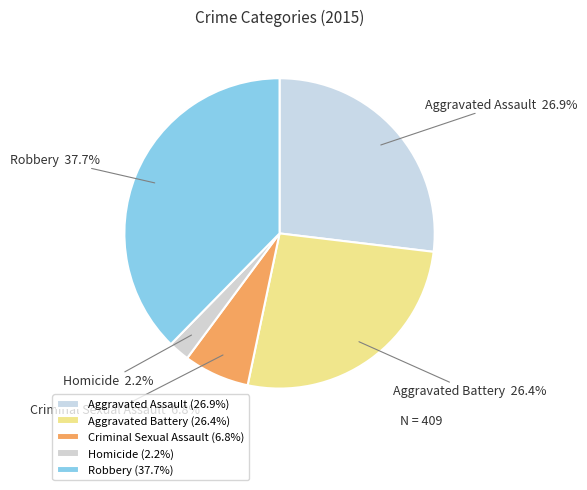

To the nearest percent, what is the combined percentage of Aggravated Battery and Homicide?

29%